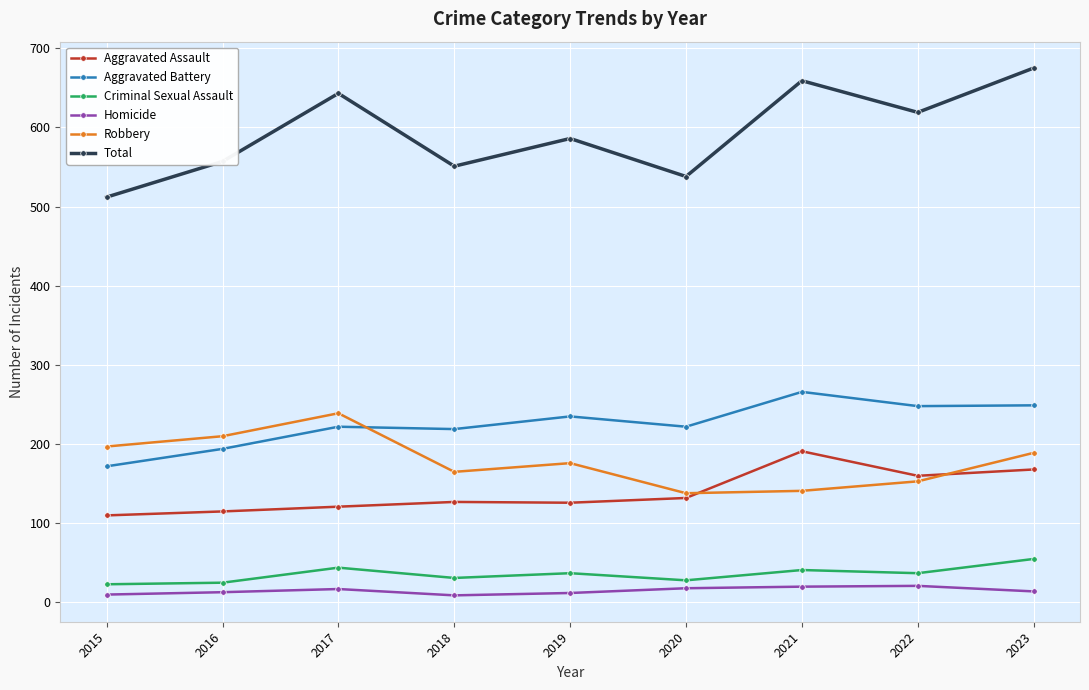

How many categories are shown in the chart?

9